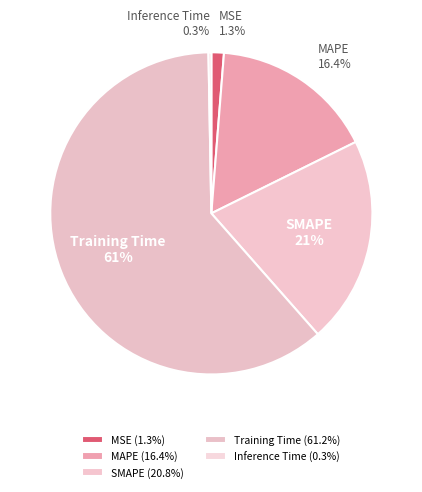

Does any single category account for the majority?

Yes